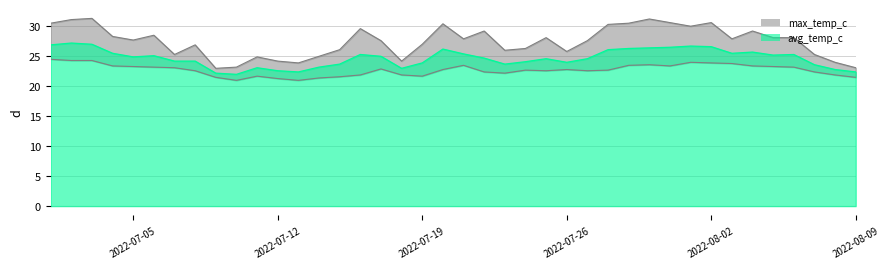

Reading right to left, transcribe all the data shown in this chart.

avg_temp_c: 2022-08-09=22.3	2022-08-08=22.7	2022-08-07=23.5	2022-08-06=25.2	2022-08-05=25.1	2022-08-04=25.6	2022-08-03=25.4	2022-08-02=26.5	2022-08-01=26.6	2022-07-31=26.4	2022-07-30=26.3	2022-07-29=26.2	2022-07-28=26.0	2022-07-27=24.5	2022-07-26=23.9	2022-07-25=24.5	2022-07-24=24.0	2022-07-23=23.6	2022-07-22=24.6	2022-07-21=25.3	2022-07-20=26.1	2022-07-19=23.8	2022-07-18=22.9	2022-07-17=24.9	2022-07-16=25.2	2022-07-15=23.6	2022-07-14=23.1	2022-07-13=22.3	2022-07-12=22.5	2022-07-11=23.0	2022-07-10=21.9	2022-07-09=22.1	2022-07-08=24.1	2022-07-07=24.1	2022-07-06=25.0	2022-07-05=24.8	2022-07-04=25.4	2022-07-03=26.9	2022-07-02=27.1	2022-07-01=26.8
max_temp_c: 2022-08-09=23.0	2022-08-08=23.9	2022-08-07=25.2	2022-08-06=28.0	2022-08-05=28.0	2022-08-04=29.1	2022-08-03=27.8	2022-08-02=30.5	2022-08-01=29.9	2022-07-31=30.5	2022-07-30=31.1	2022-07-29=30.4	2022-07-28=30.2	2022-07-27=27.5	2022-07-26=25.7	2022-07-25=28.0	2022-07-24=26.2	2022-07-23=25.9	2022-07-22=29.1	2022-07-21=27.8	2022-07-20=30.3	2022-07-19=26.9	2022-07-18=24.1	2022-07-17=27.5	2022-07-16=29.5	2022-07-15=26.0	2022-07-14=24.9	2022-07-13=23.8	2022-07-12=24.1	2022-07-11=24.8	2022-07-10=23.1	2022-07-09=22.9	2022-07-08=26.8	2022-07-07=25.2	2022-07-06=28.4	2022-07-05=27.6	2022-07-04=28.2	2022-07-03=31.2	2022-07-02=31.0	2022-07-01=30.4
min_temp_c: 2022-08-09=21.4	2022-08-08=21.8	2022-08-07=22.3	2022-08-06=23.1	2022-08-05=23.2	2022-08-04=23.3	2022-08-03=23.7	2022-08-02=23.8	2022-08-01=23.9	2022-07-31=23.3	2022-07-30=23.5	2022-07-29=23.4	2022-07-28=22.6	2022-07-27=22.5	2022-07-26=22.7	2022-07-25=22.5	2022-07-24=22.6	2022-07-23=22.1	2022-07-22=22.3	2022-07-21=23.4	2022-07-20=22.7	2022-07-19=21.6	2022-07-18=21.8	2022-07-17=22.8	2022-07-16=21.8	2022-07-15=21.5	2022-07-14=21.3	2022-07-13=20.9	2022-07-12=21.2	2022-07-11=21.6	2022-07-10=20.9	2022-07-09=21.4	2022-07-08=22.5	2022-07-07=23.0	2022-07-06=23.1	2022-07-05=23.2	2022-07-04=23.3	2022-07-03=24.2	2022-07-02=24.2	2022-07-01=24.4